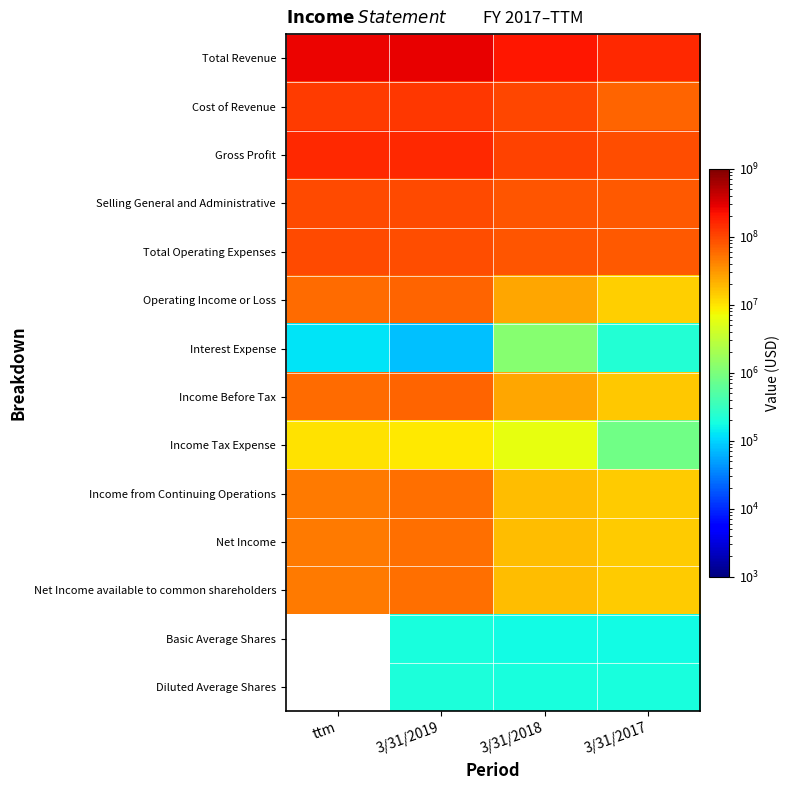

What is the lowest value of the Gross Profit series?

89740000.0